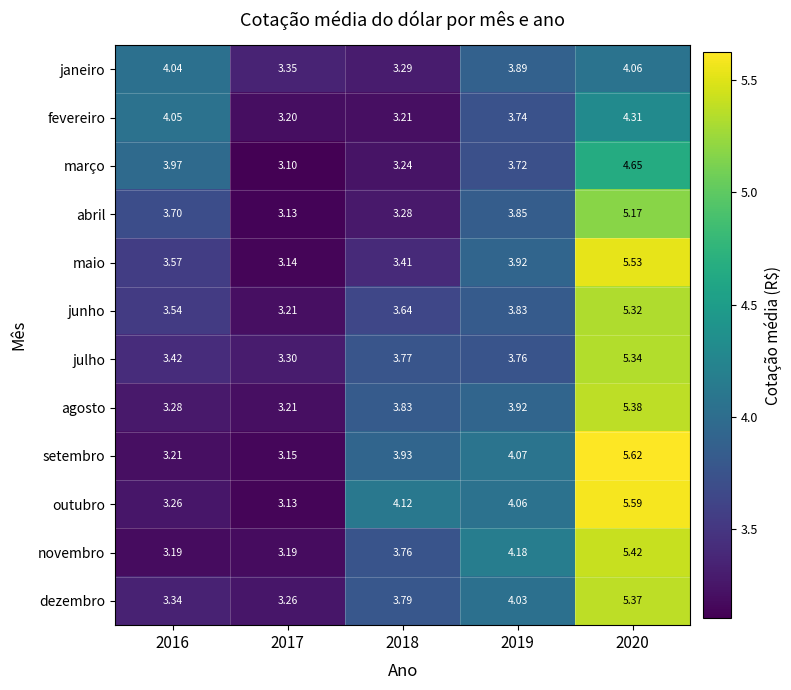

Which series changed the most between 2017 and 2019?

novembro